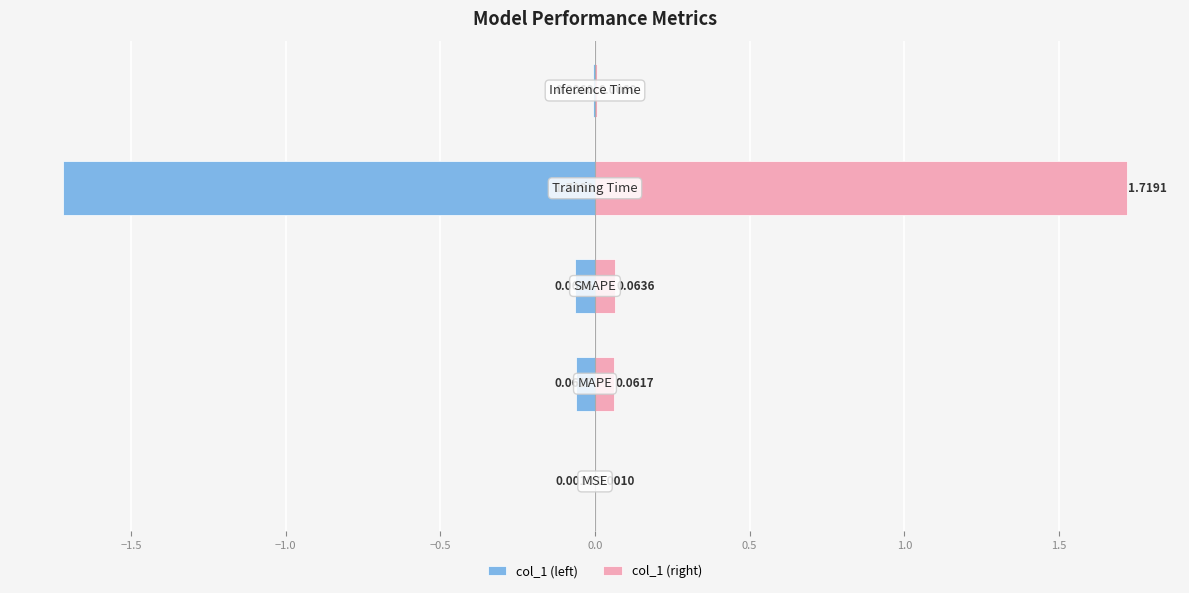

Is it true that col_1 (left) equals -0.0 at −2.0?

True